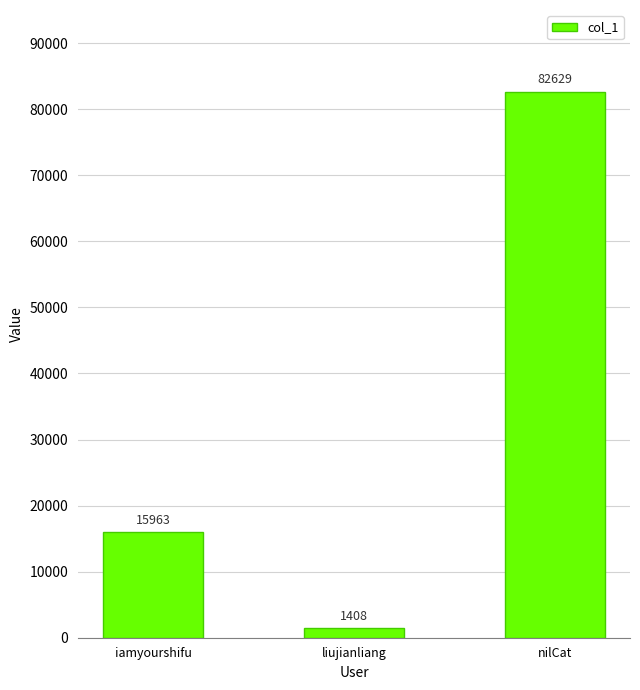

At which label is the value closest to 42018?

iamyourshifu